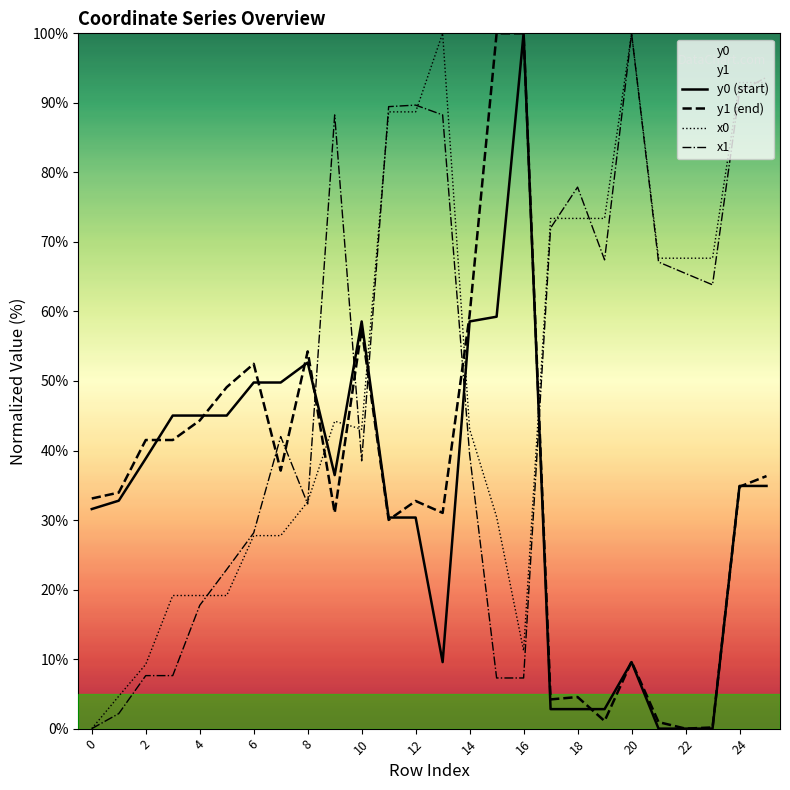

What is the sum of all x0 values?

1317.9